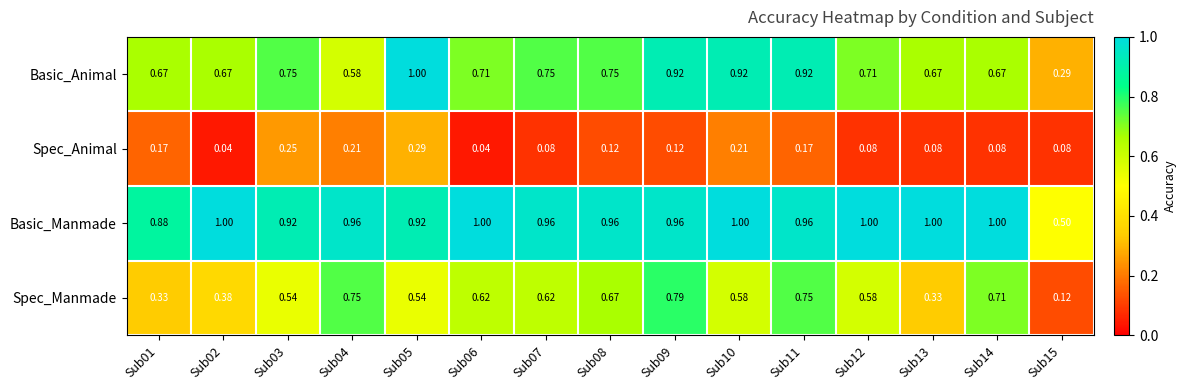

Which series changed the most between Sub11 and Sub13?

Spec_Manmade